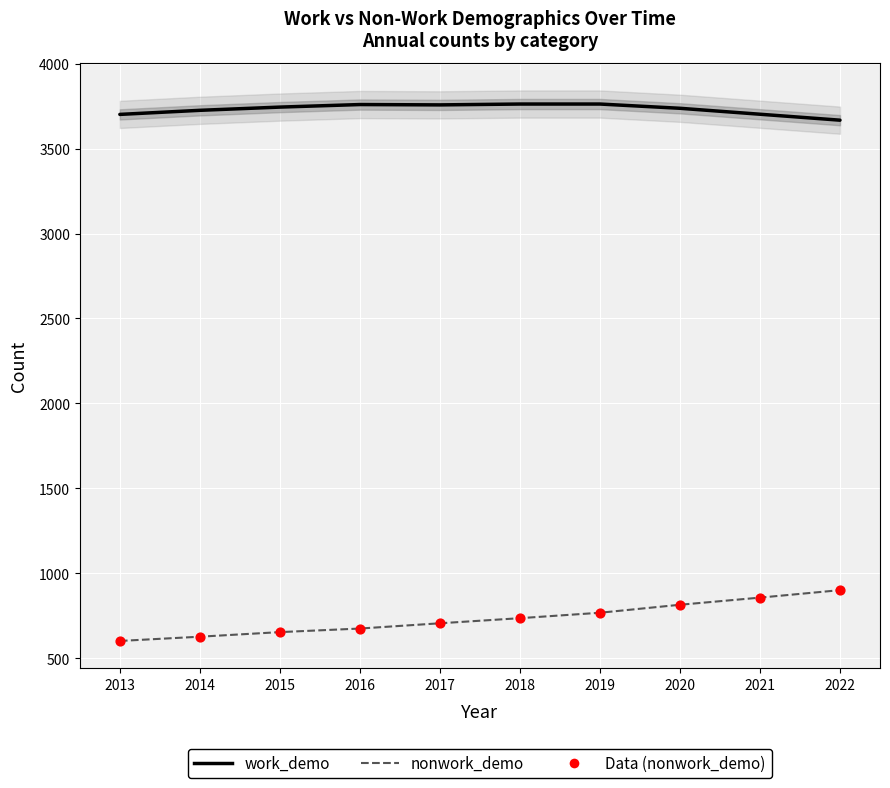

Which series reaches the maximum Y coordinate?

work_demo